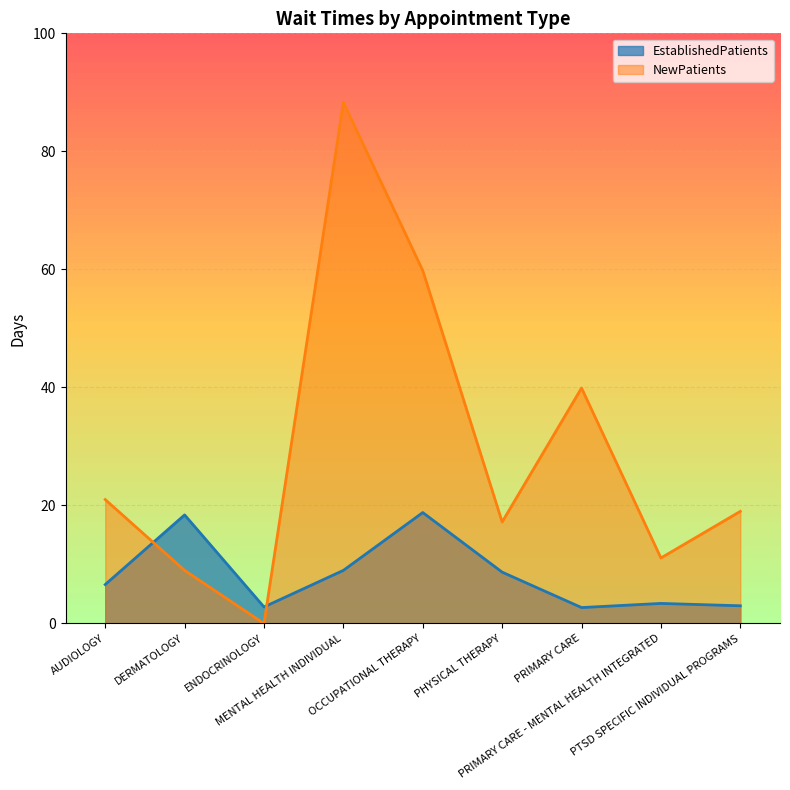

What is the difference between the maximum and minimum values in the NewPatients series?

88.3